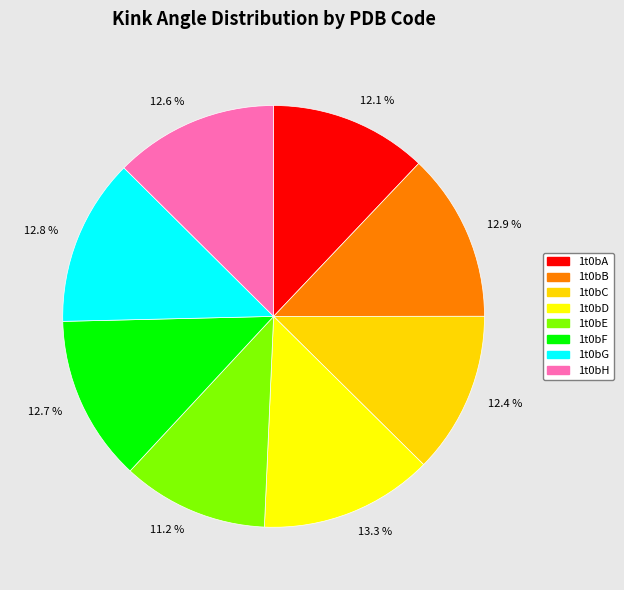

Between 1t0bA and 1t0bF, which is larger?

1t0bF